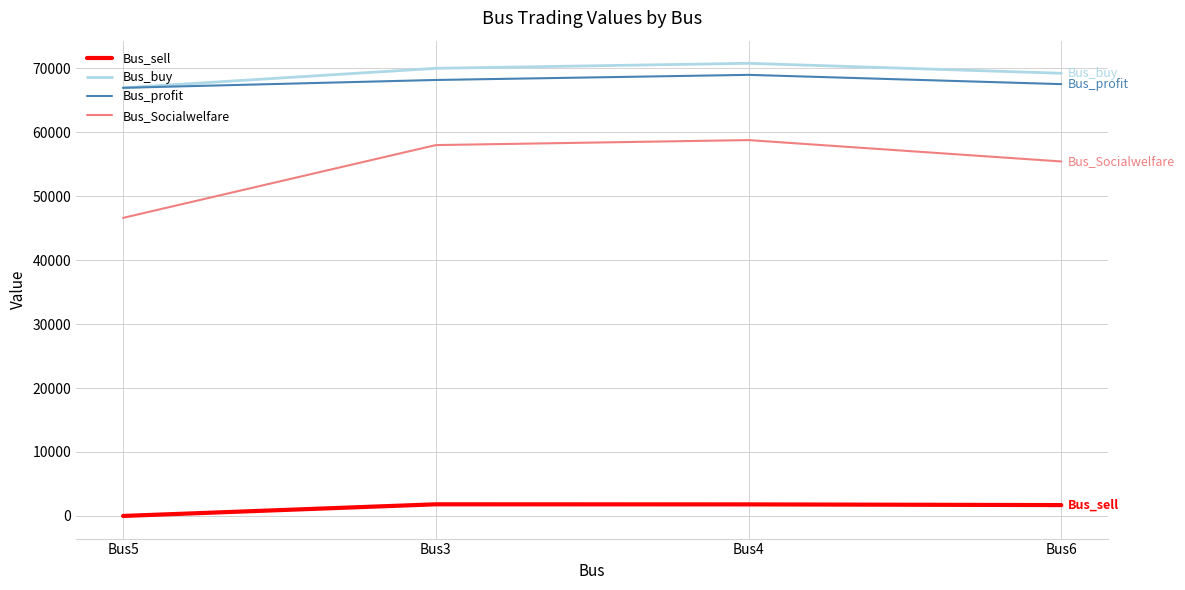

What is the spread (max minus min) of values at Bus3?

68160.1